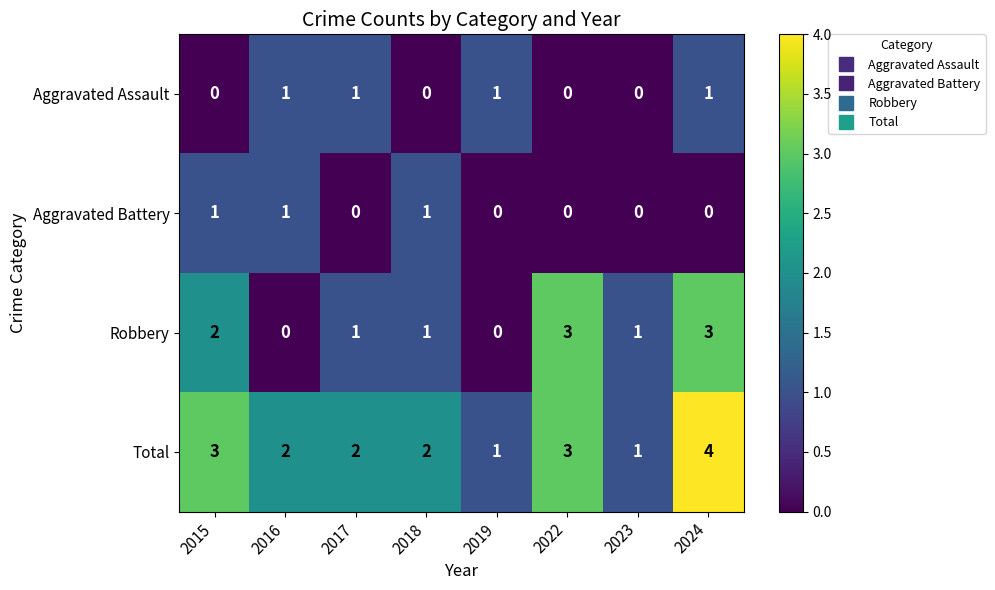

Rank the series at 2024 from highest to lowest value.

Total, Robbery, Aggravated Assault, Aggravated Battery